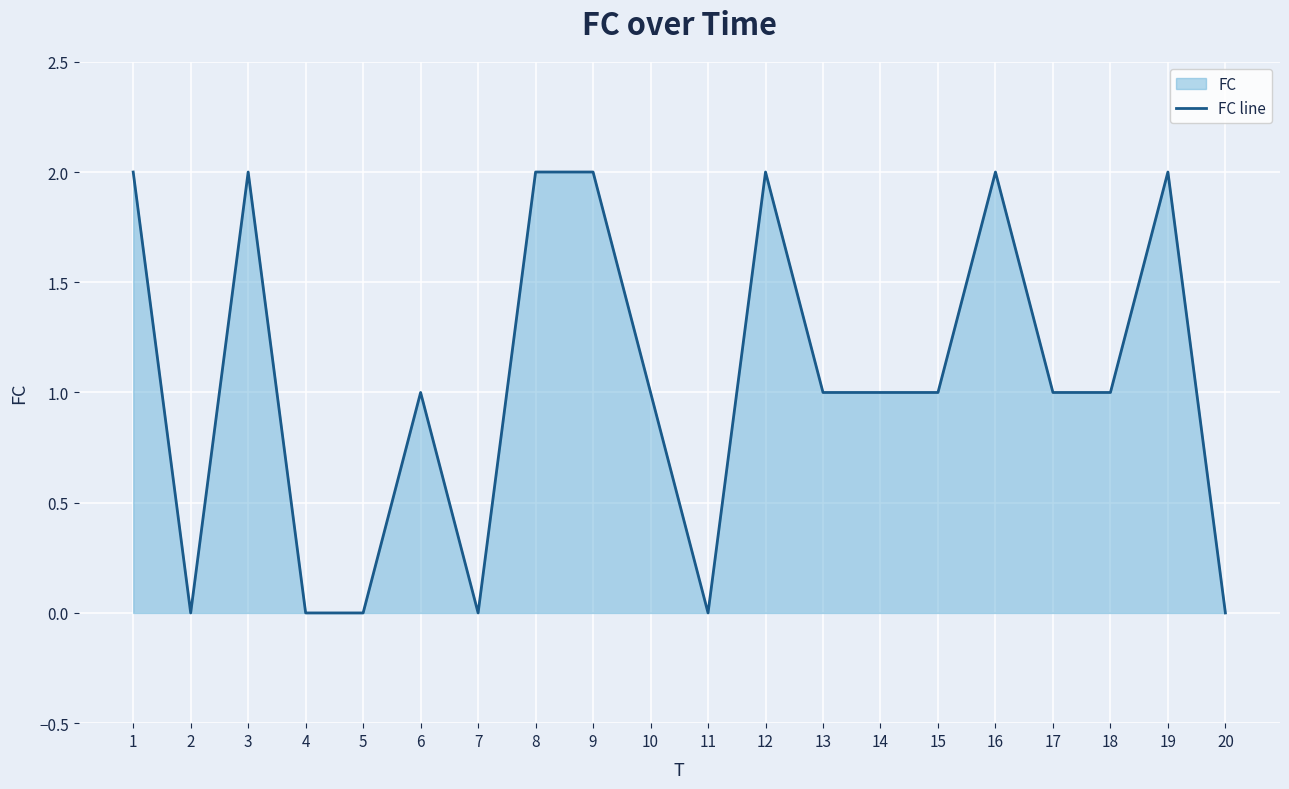

True or false: the data shows 2 at 1.

True